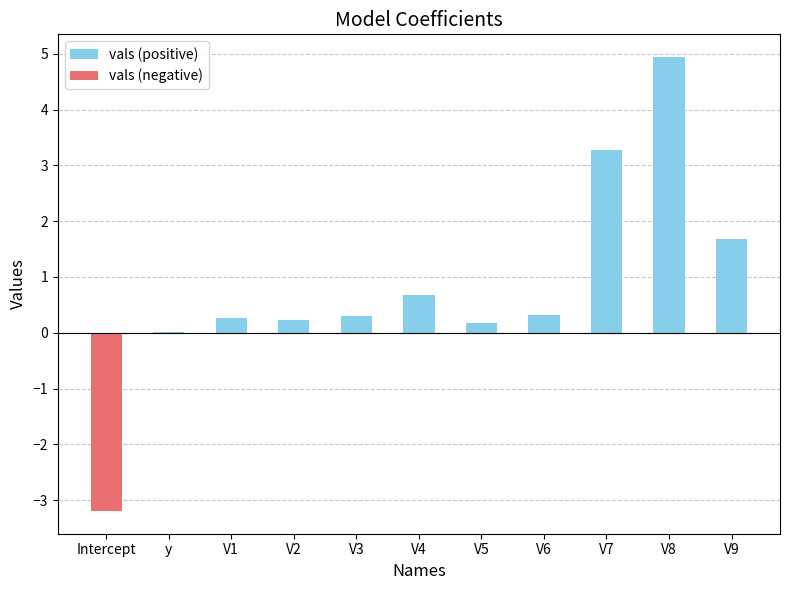

Which series changed the most between V3 and V8?

vals (positive)